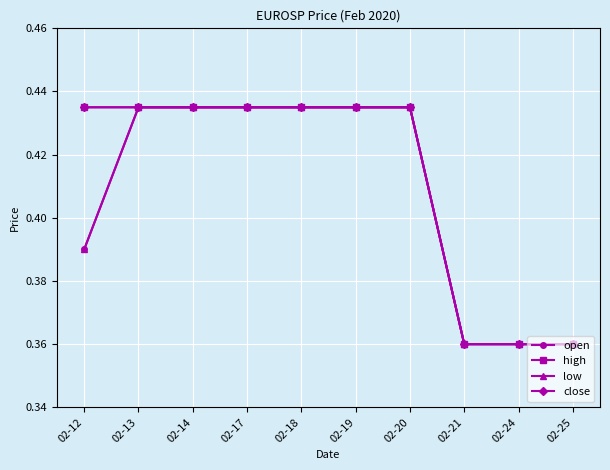

True or false: high and low intersect in this chart.

False